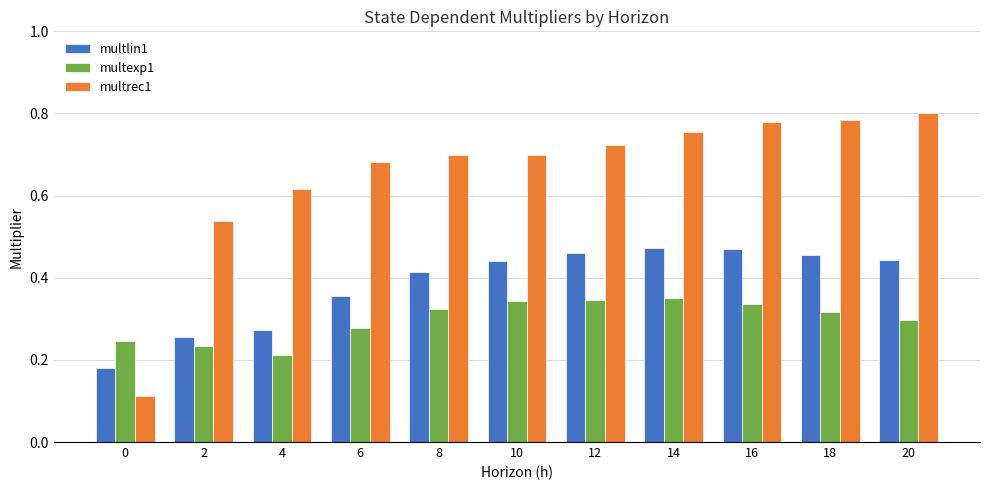

The multlin1 series shows 0.4 at 2. True or false?

False